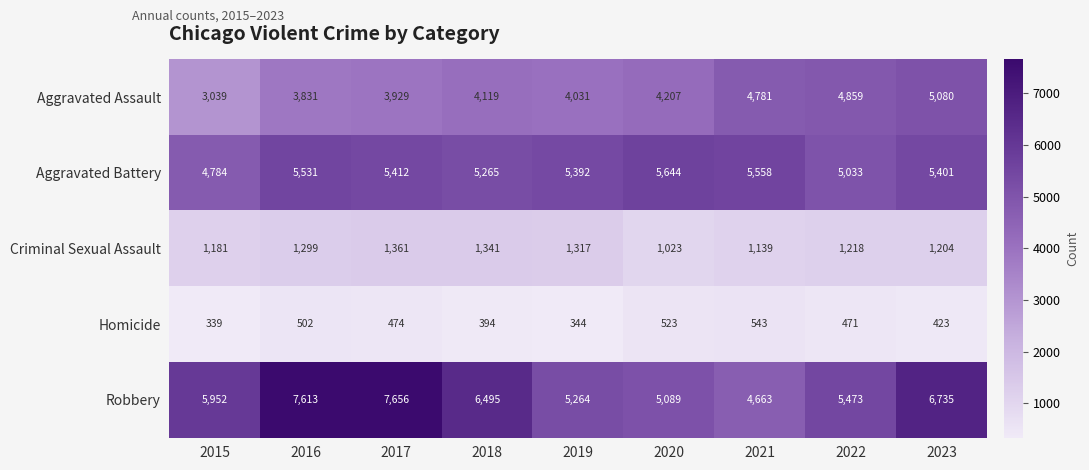

Read the Aggravated Assault value at 2022.

4859